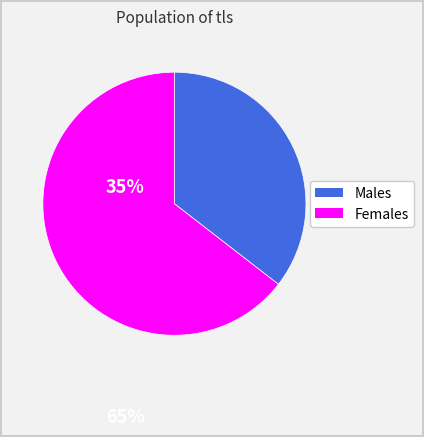

Do Males and Females together represent more than half of the pie?

Yes